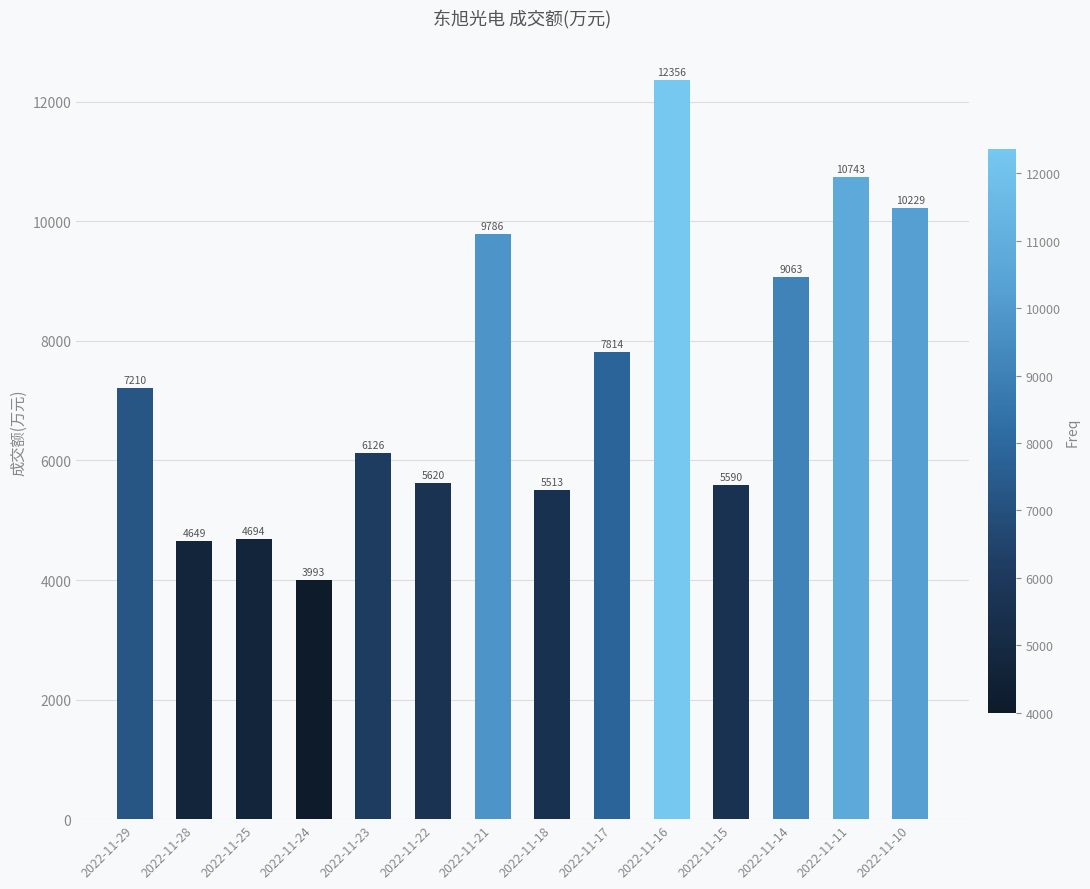

What is the value of the 7th bar from the left?

9786